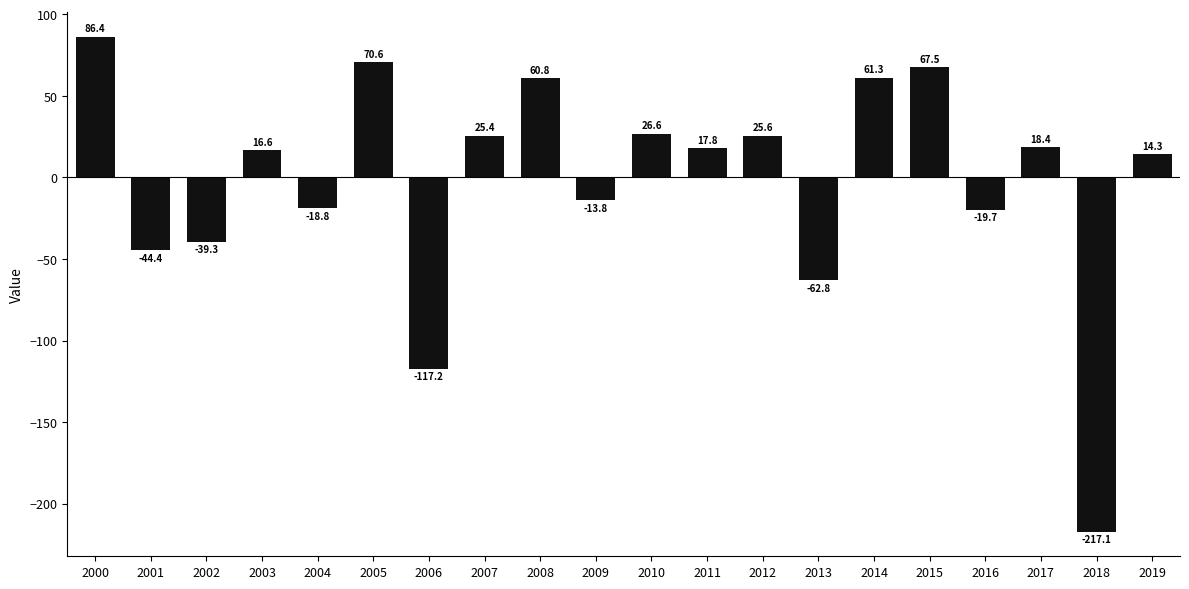

What is the difference between the values at 2008 and 2009?

74.6